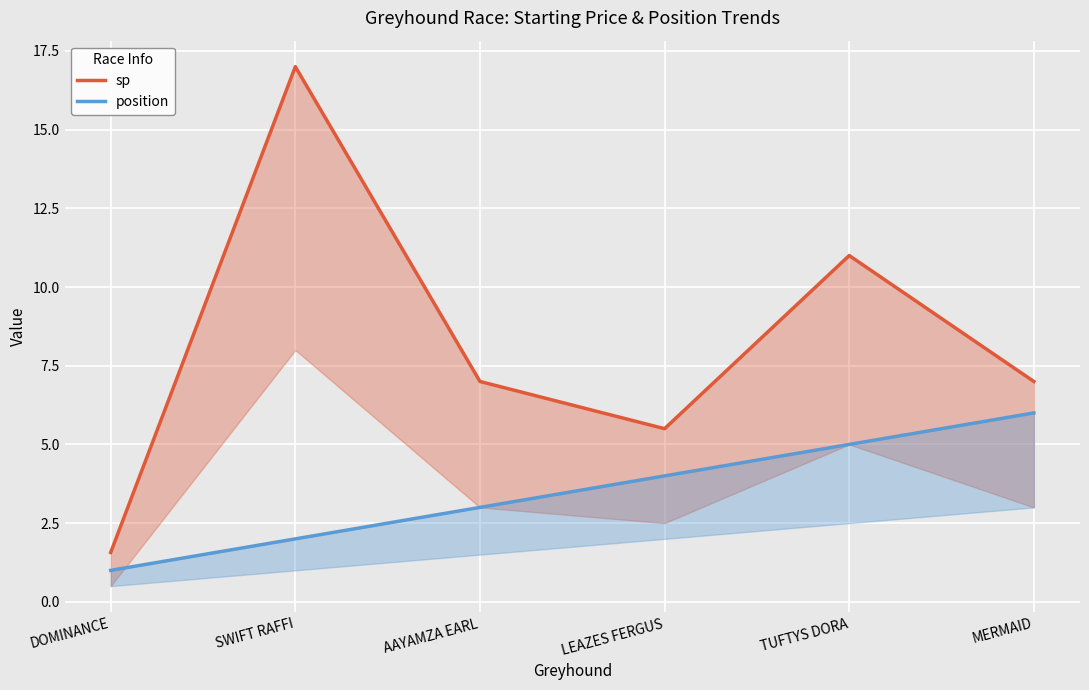

Reading right to left, list all the values displayed in this chart.

sp: 7.0	11.0	5.5	7.0	17.0	1.6
position: 6.0	5.0	4.0	3.0	2.0	1.0